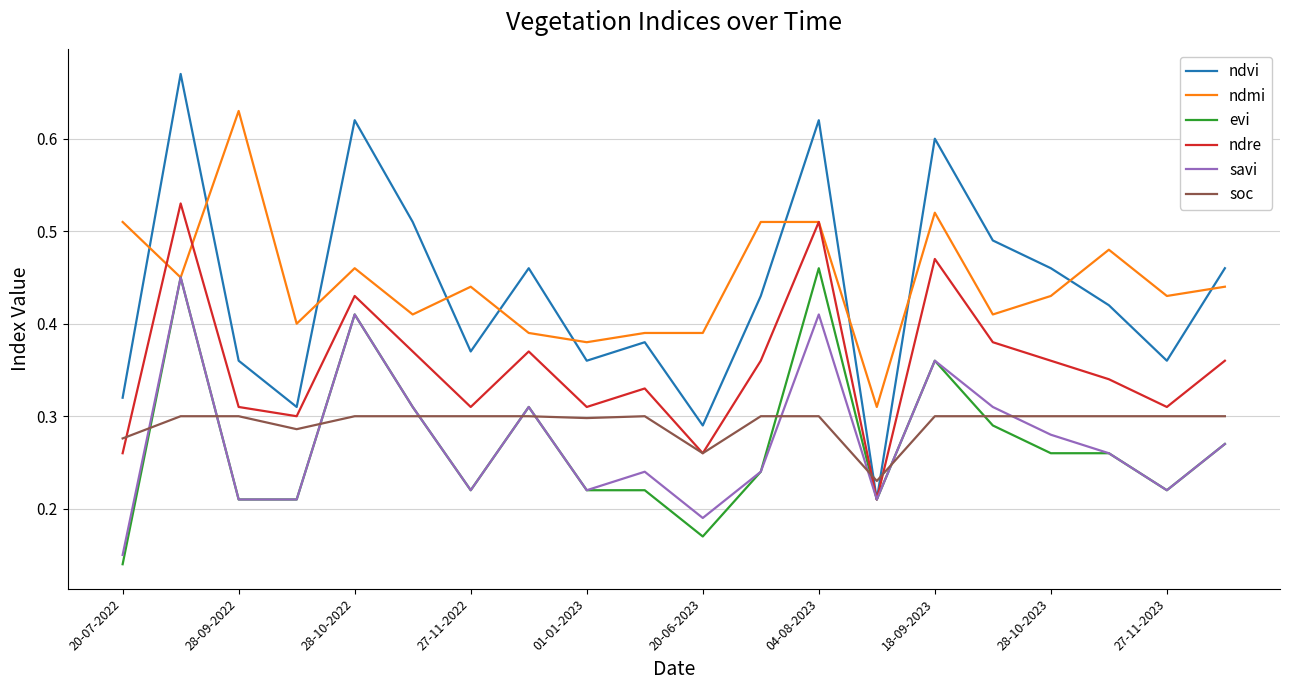

True or false: soc and ndmi intersect in this chart.

False